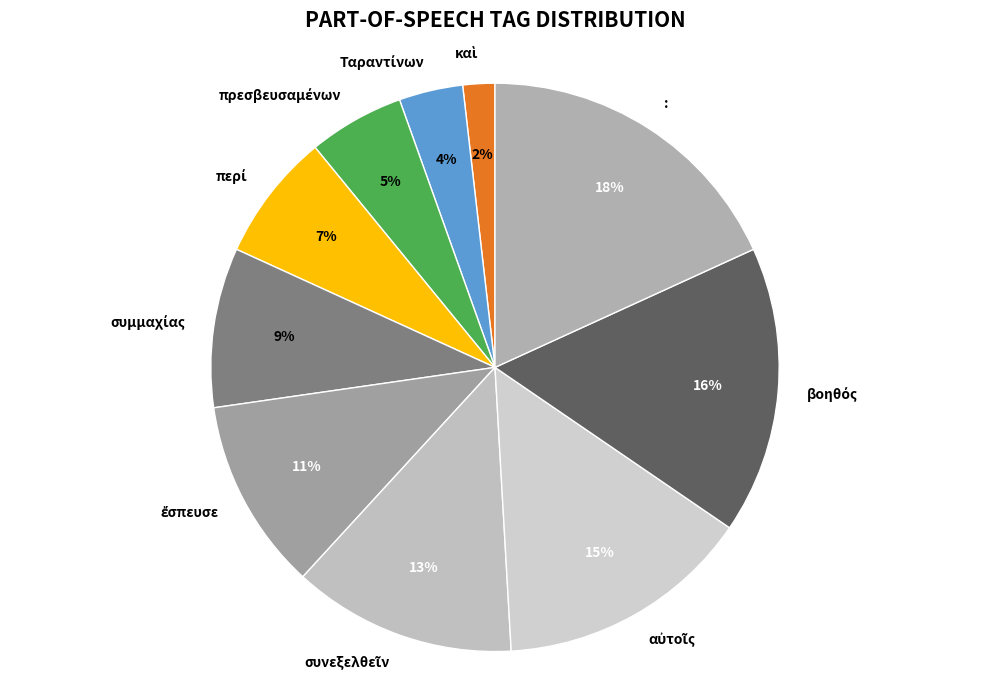

Which slice is the largest?

: